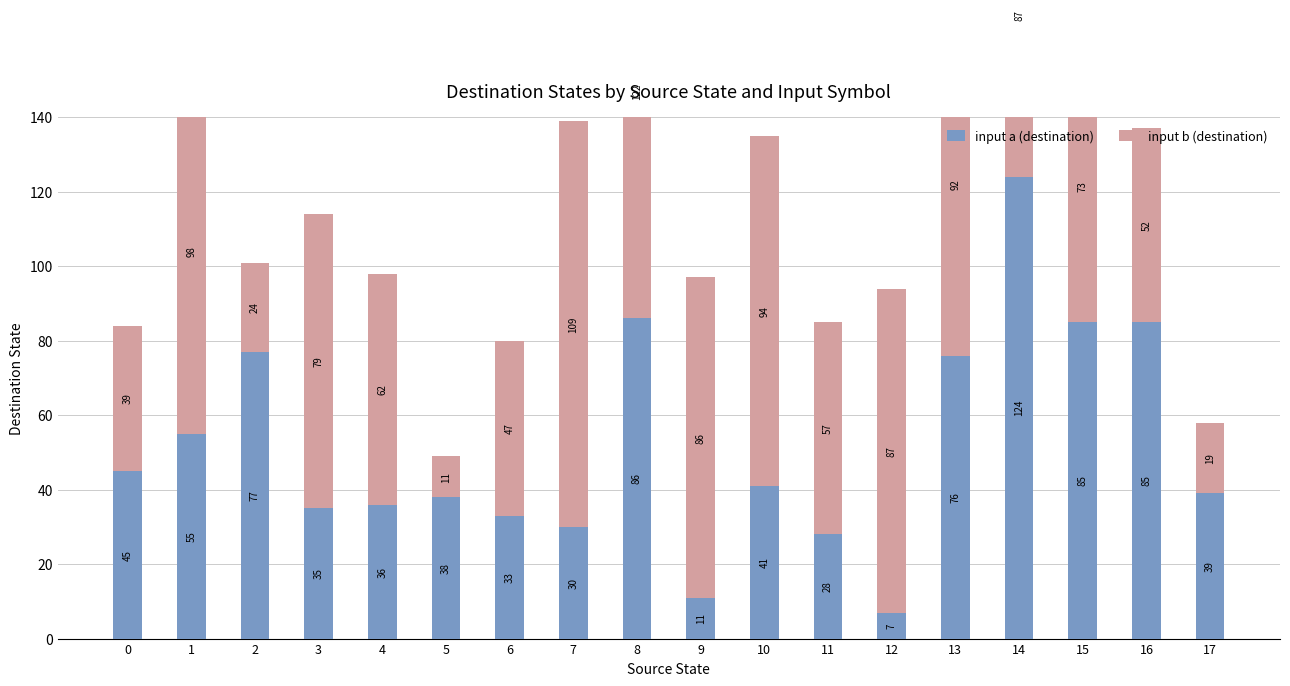

Reading left to right, transcribe all the data shown in this chart.

input a (destination): 0=45	1=55	2=77	3=35	4=36	5=38	6=33	7=30	8=86	9=11	10=41	11=28	12=7	13=76	14=124	15=85	16=85	17=39
input b (destination): 0=39	1=98	2=24	3=79	4=62	5=11	6=47	7=109	8=122	9=86	10=94	11=57	12=87	13=92	14=87	15=73	16=52	17=19